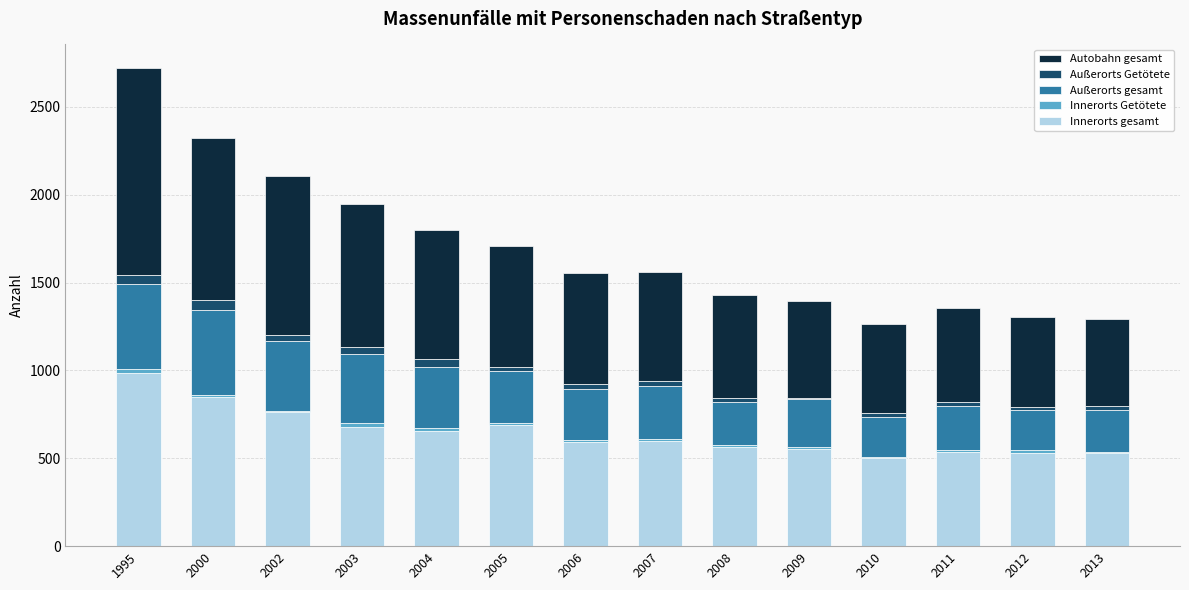

At which label does Innerorts gesamt reach its peak?

1995